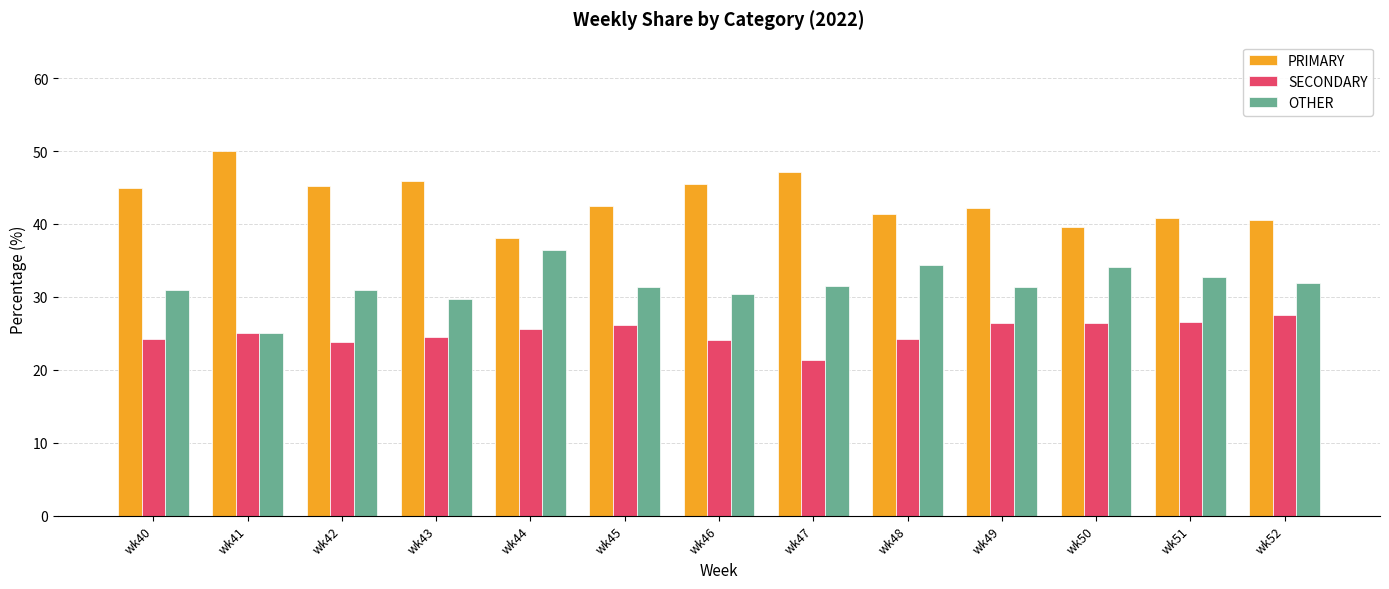

True or false: PRIMARY has a value of 31.0 at wk46.

False